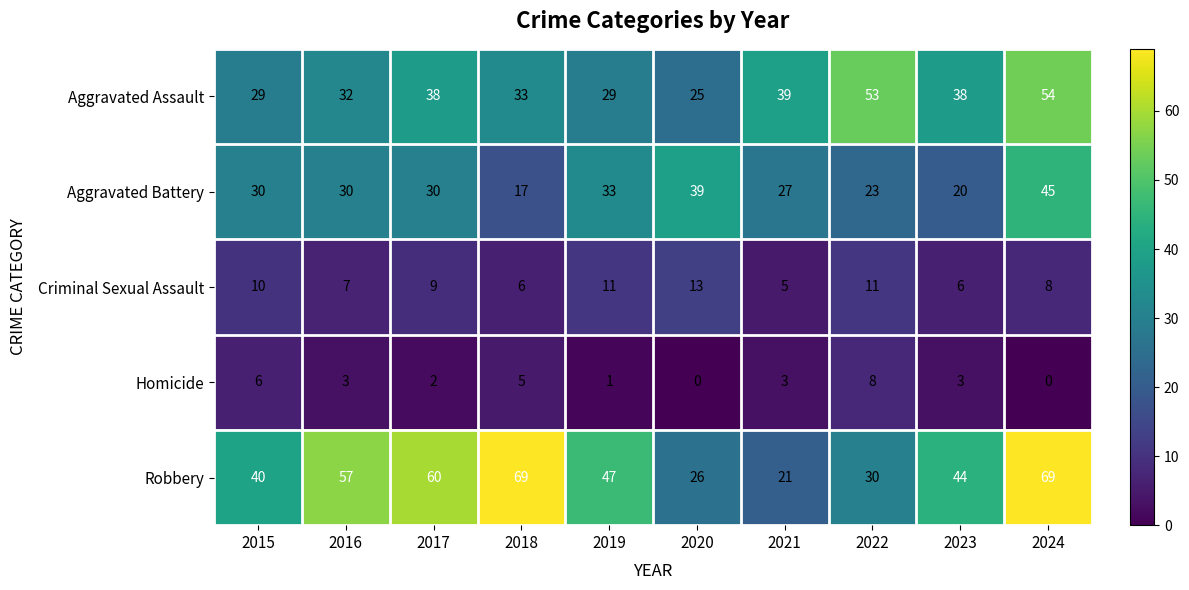

True or false: Aggravated Battery has a value of 30 at 2016.

True